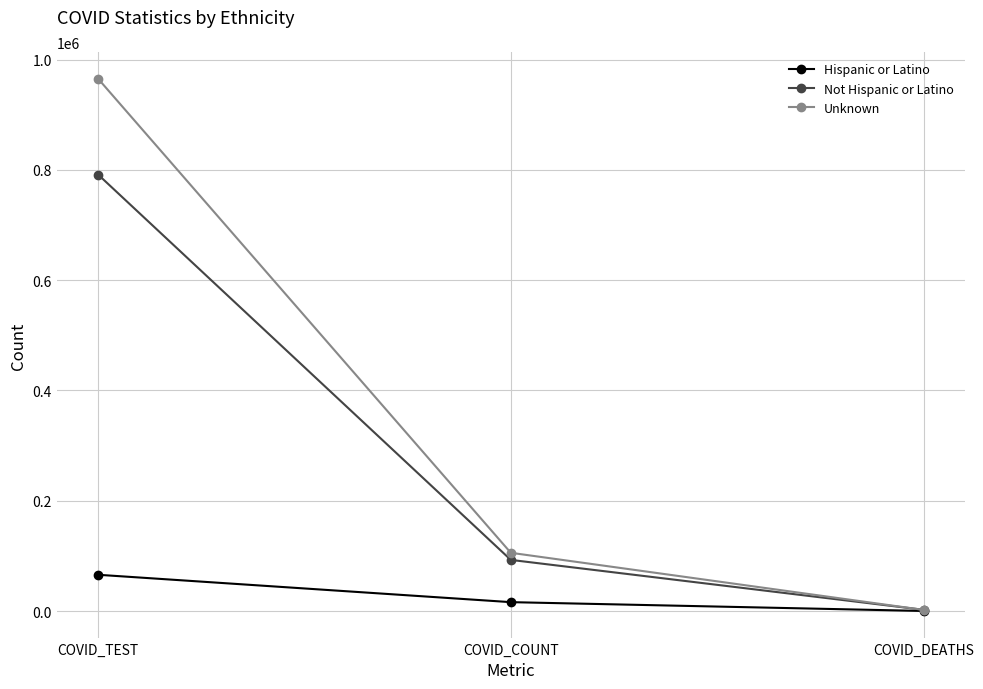

True or false: Unknown has a value of 168793 at COVID_COUNT.

False